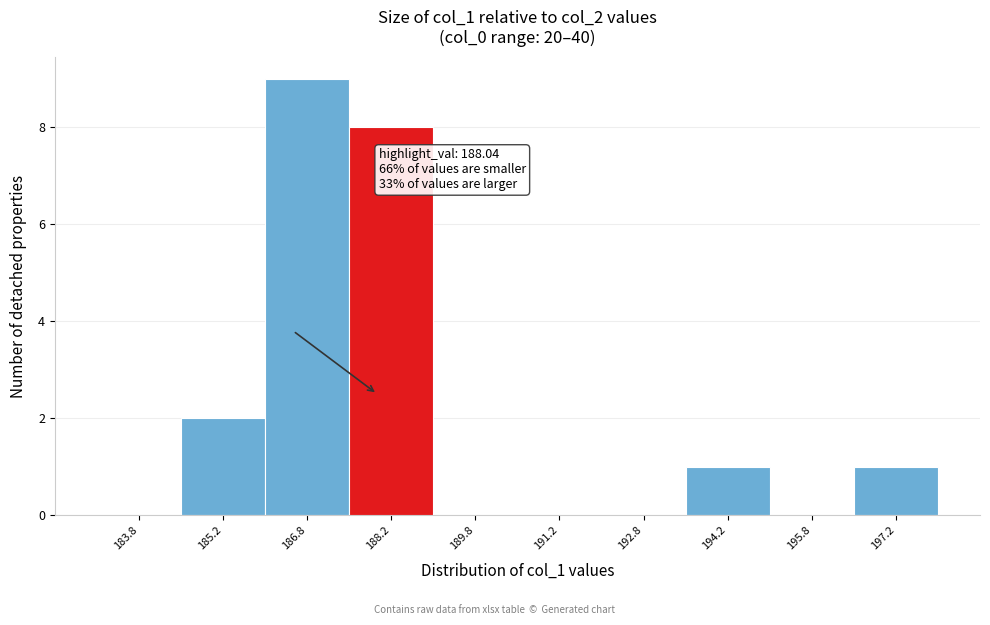

Over which range of the x-axis is the bar tallest?

186.0 to 187.5